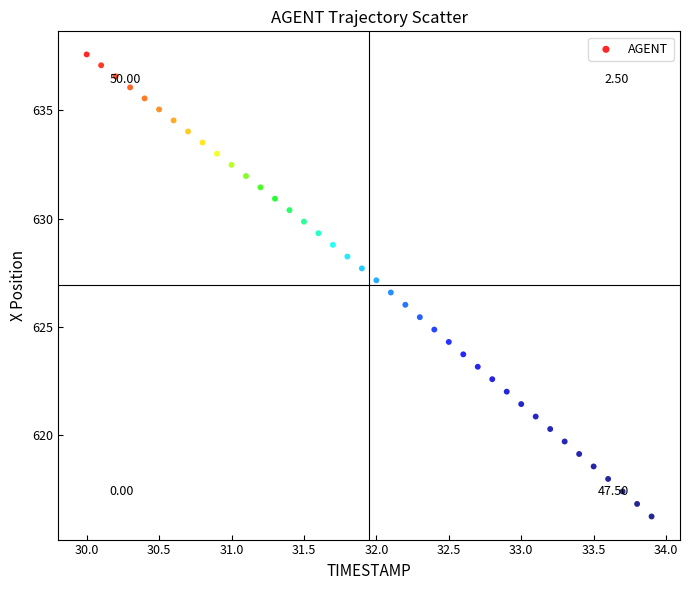

What is the range of X values (max minus min)?

3.9